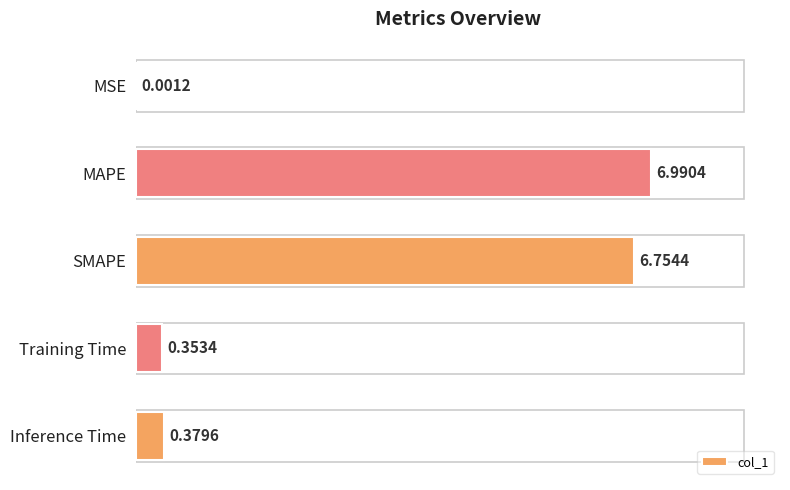

What is the sum of all values?

14.5